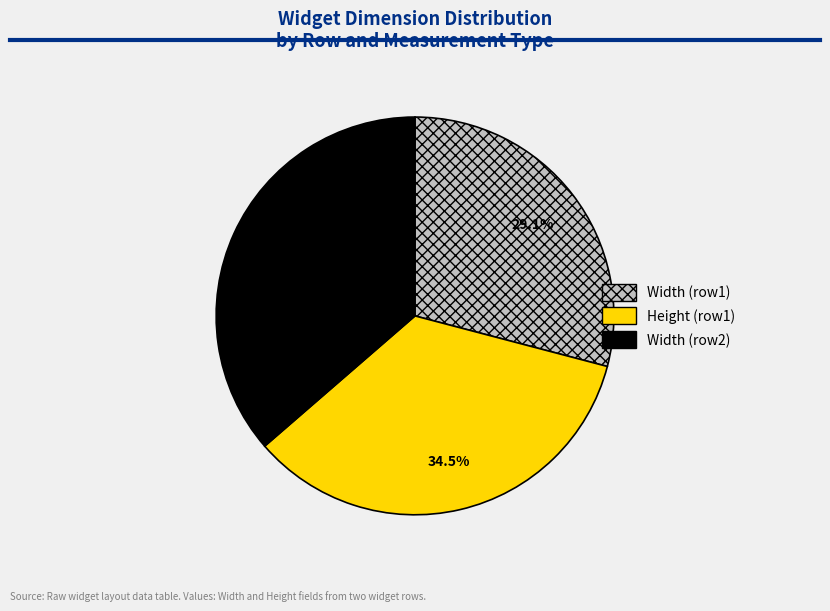

Rank the categories by value from highest to lowest.

Width (row2), Height (row1), Width (row1)